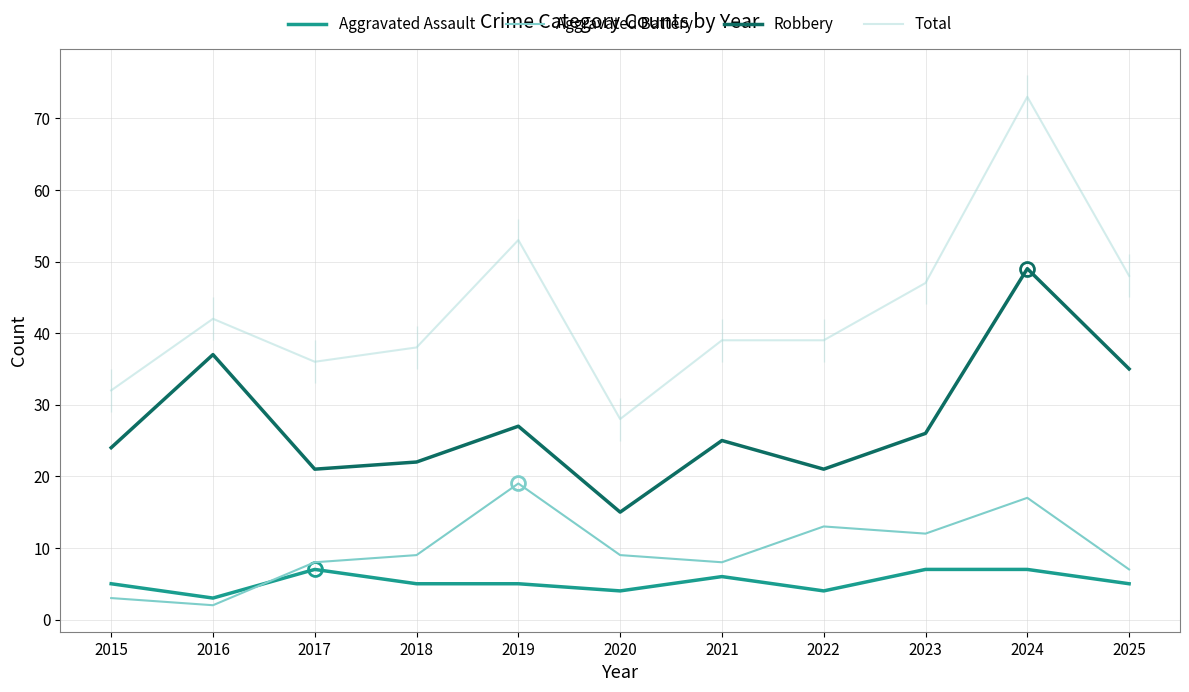

Which category has the lowest value across all series?

2016